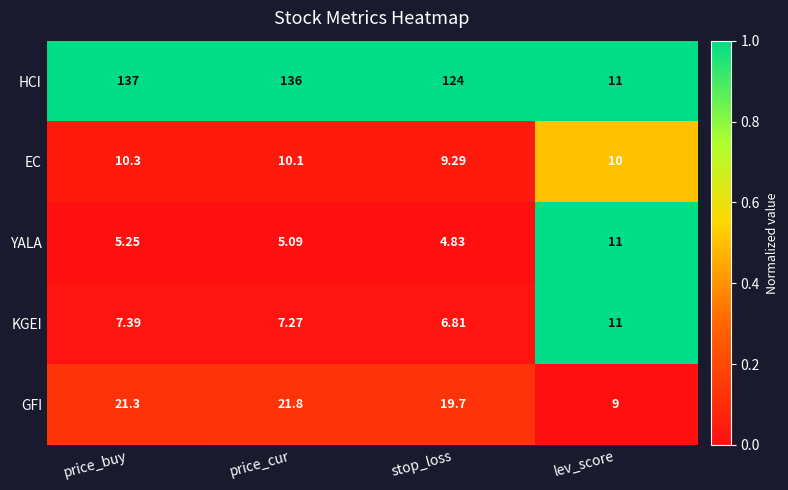

Rank the categories by GFI value from lowest to highest.

lev_score, stop_loss, price_buy, price_cur